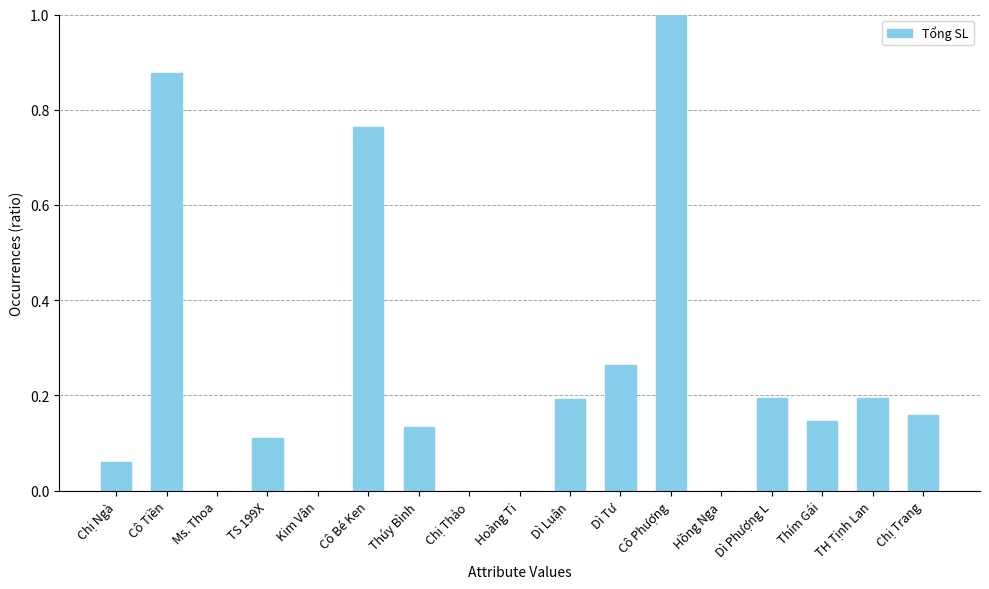

Which category has the highest value across all series?

Cô Phượng